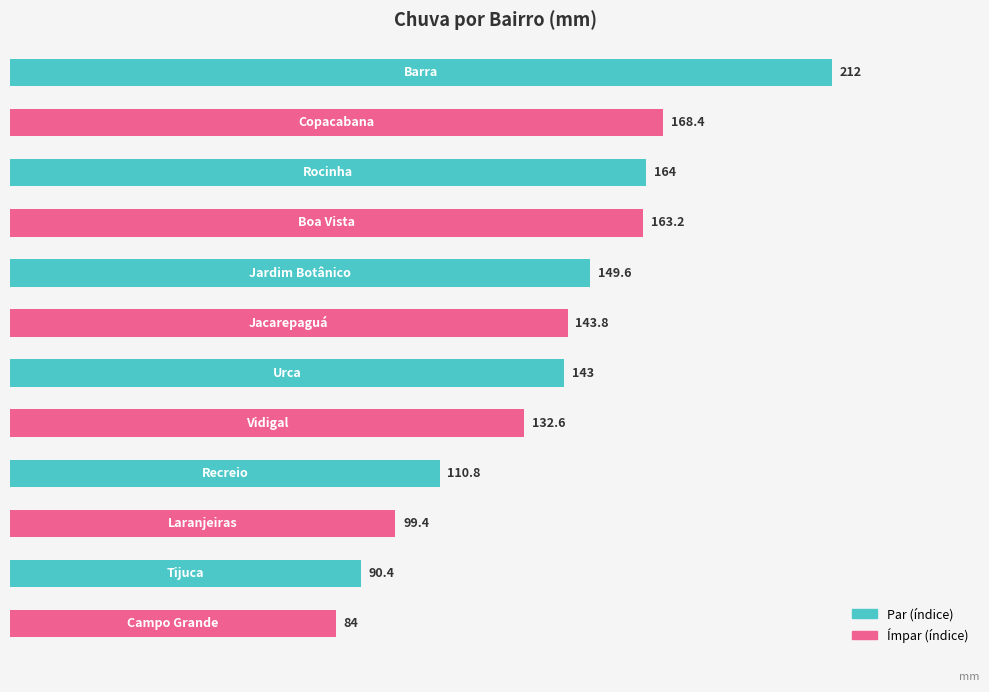

What is the sum of all values?

1661.2